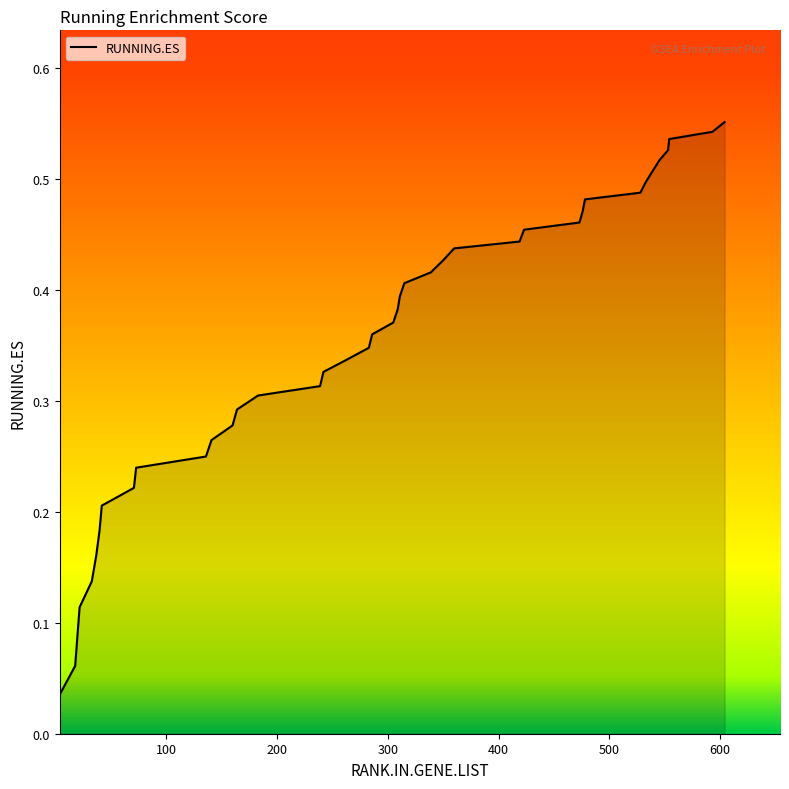

How many distinct data groups are displayed?

1